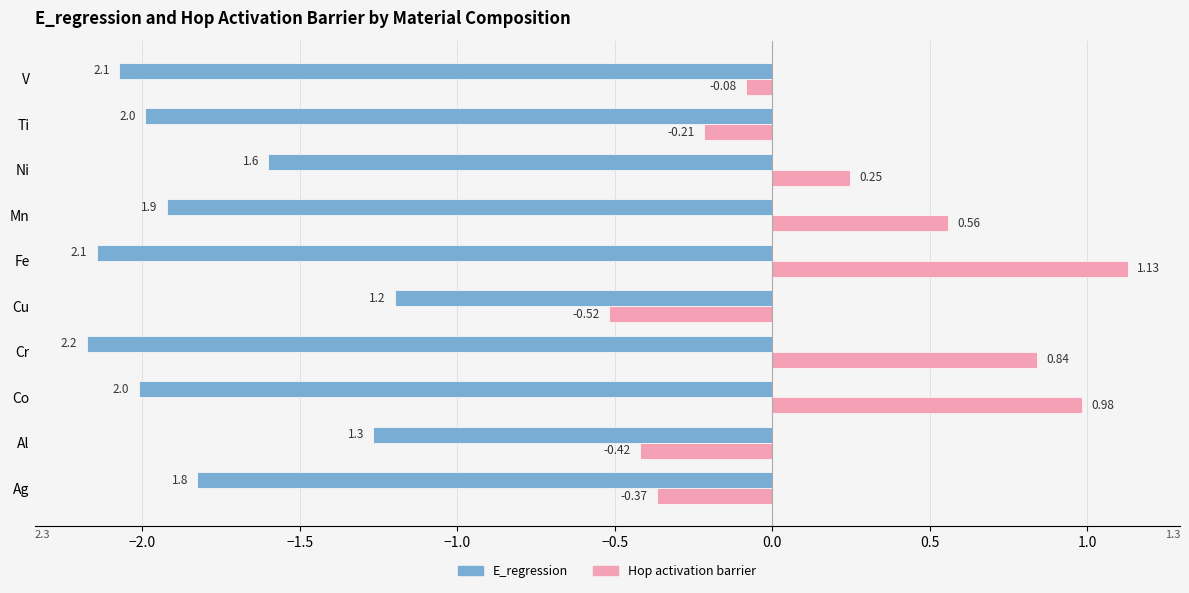

What is the difference between the maximum and minimum values in the Hop activation barrier series?

1.6